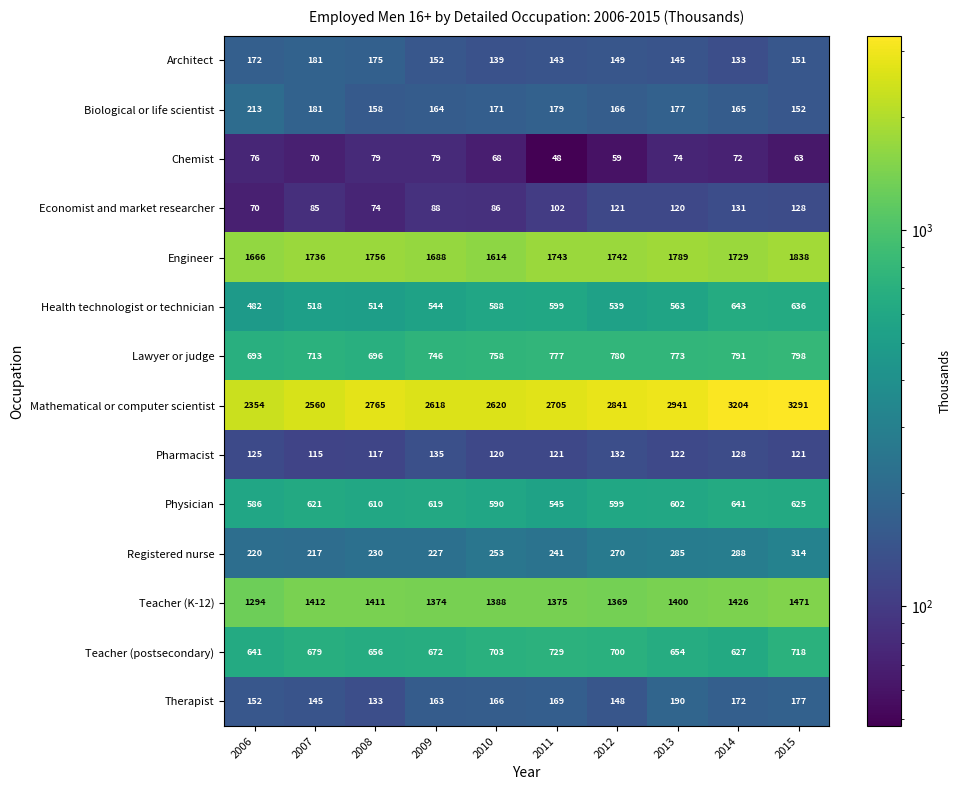

What is the spread (max minus min) of values at 2008?

2691